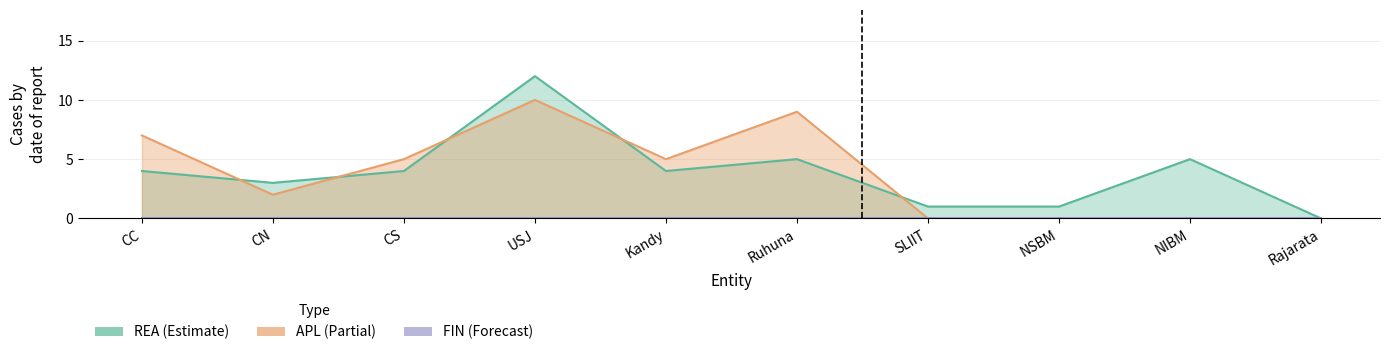

Which series ends up on top after the final intersection of REA and APL?

REA